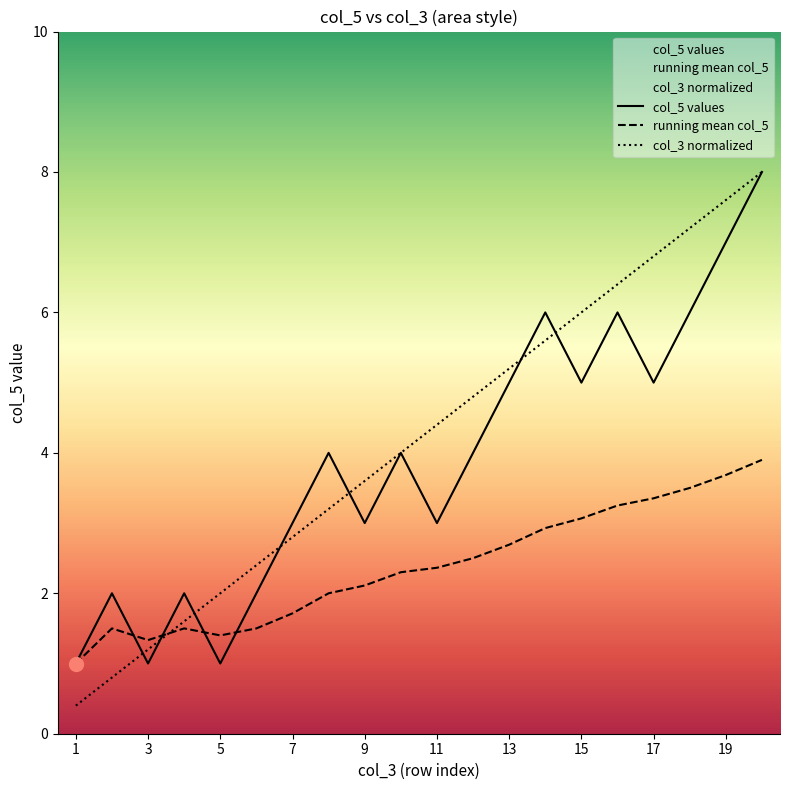

True or false: running mean col_5 has more than 0 interior local peaks.

True